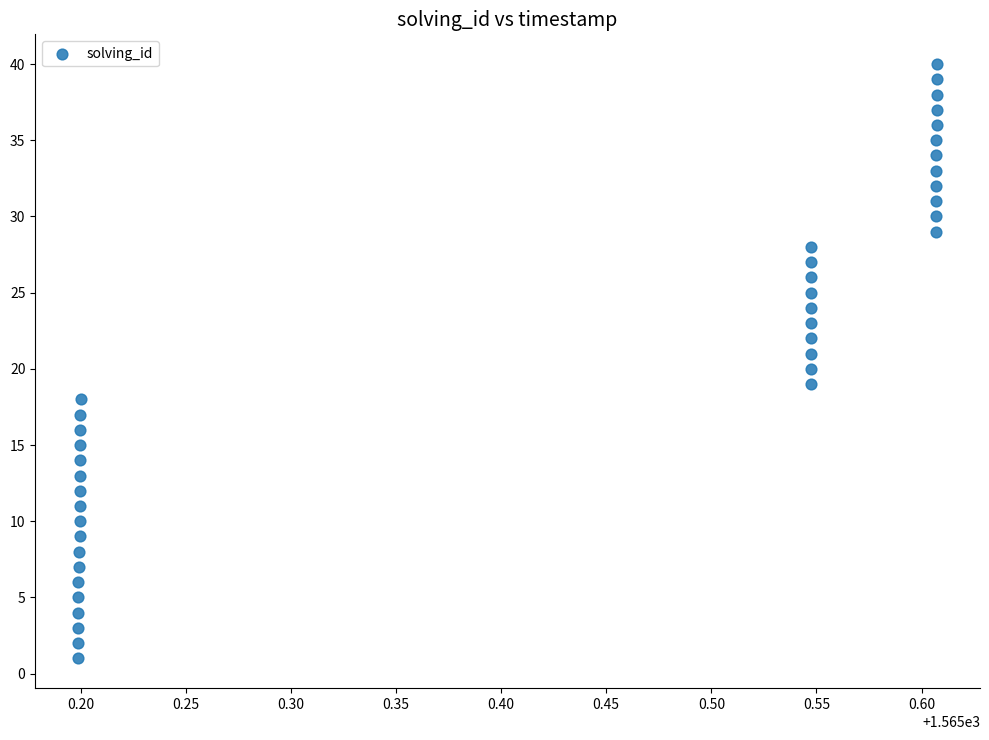

What is the range of Y values (max minus min)?

39